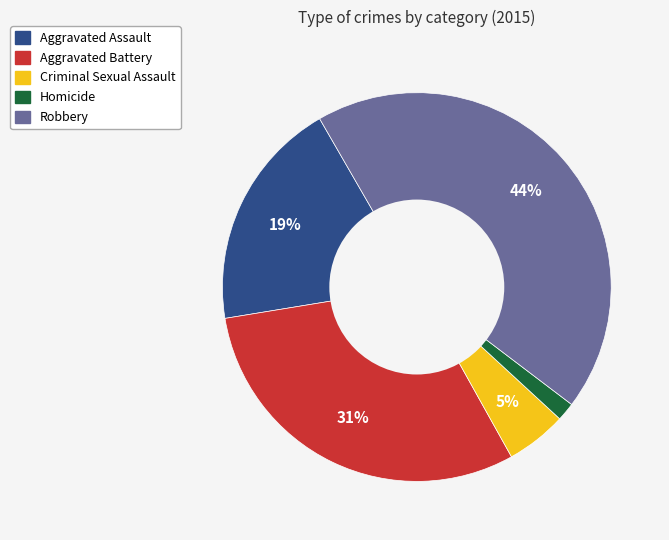

To the nearest percent, what percentage of the pie is Homicide?

2%